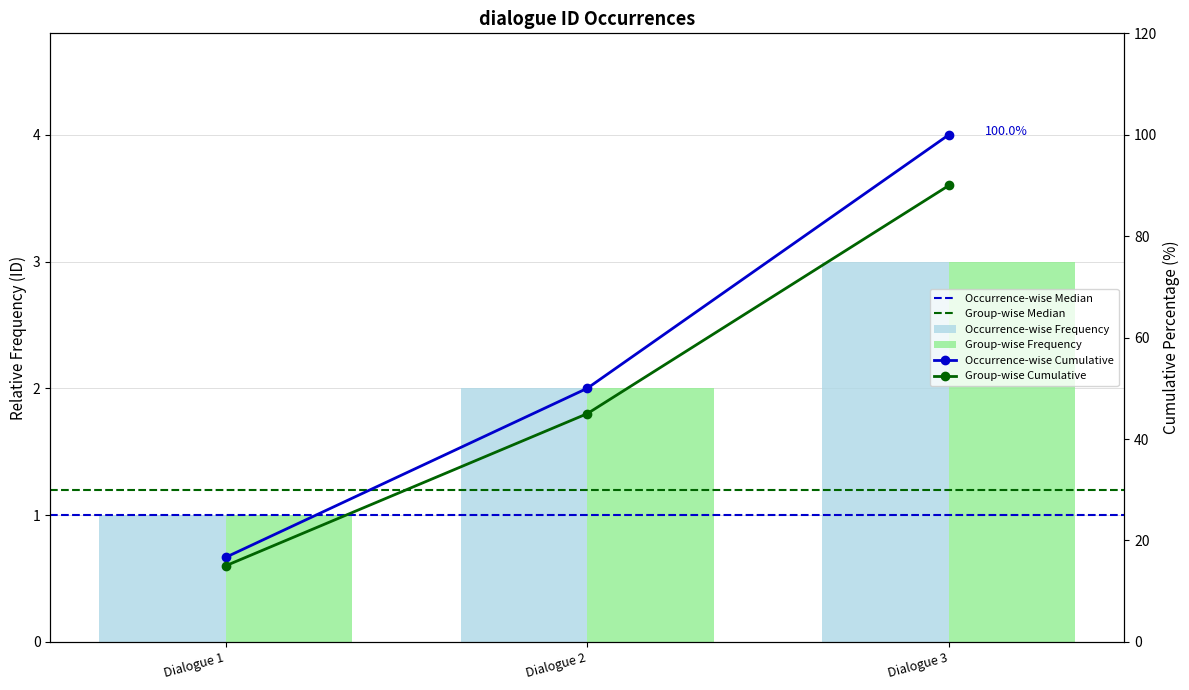

How many data points are less than 2?

1